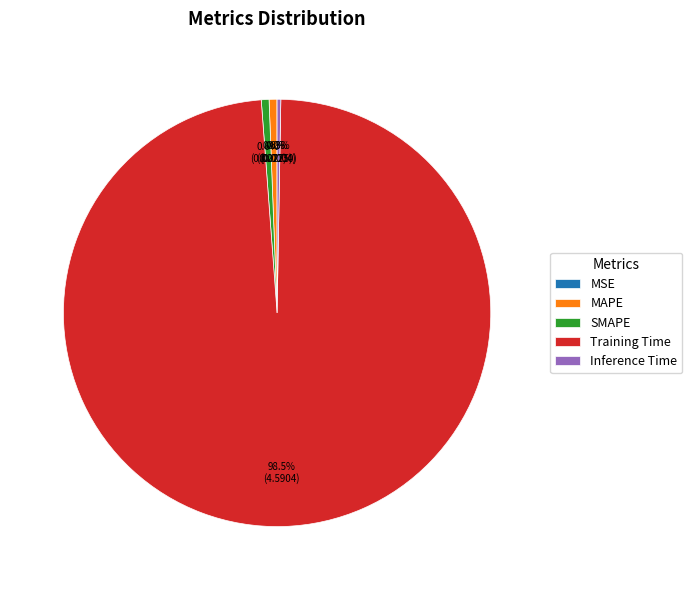

Which category accounts for the majority?

Training Time